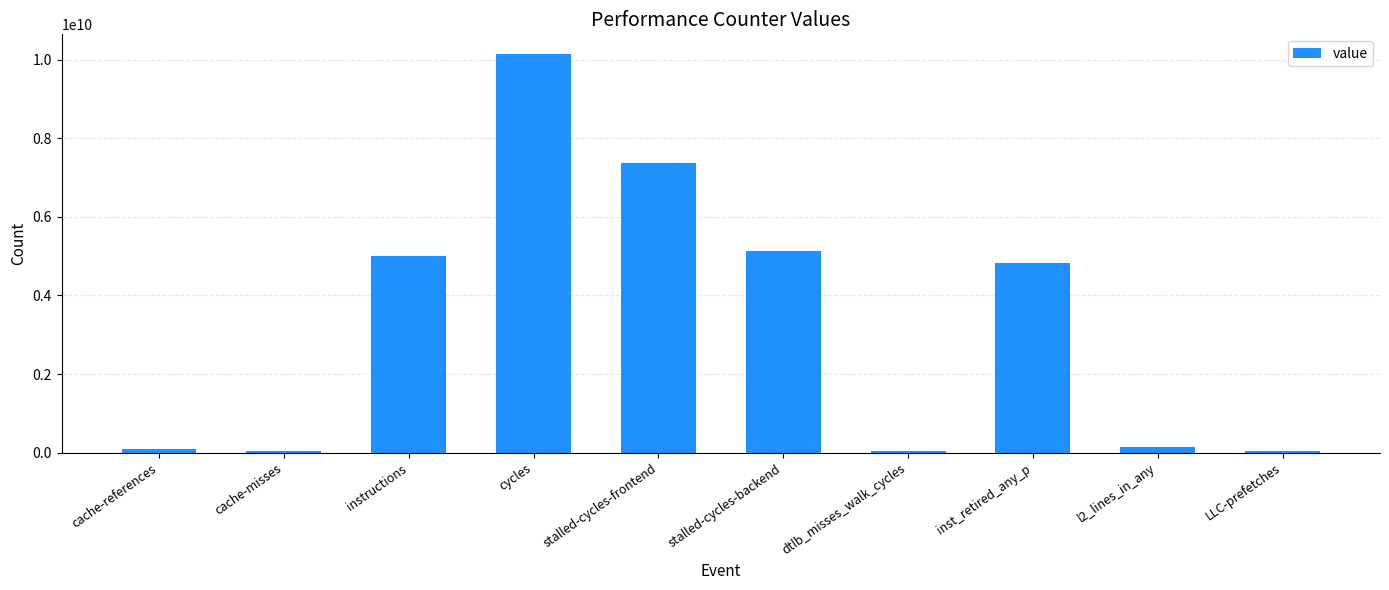

What is the label of the 9th bar from the right?

cache-misses